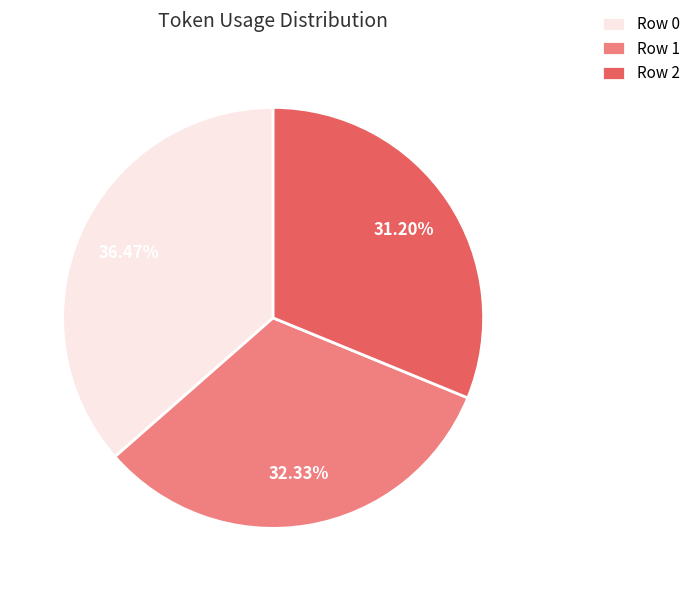

Is there any slice that represents more than half of the pie?

No